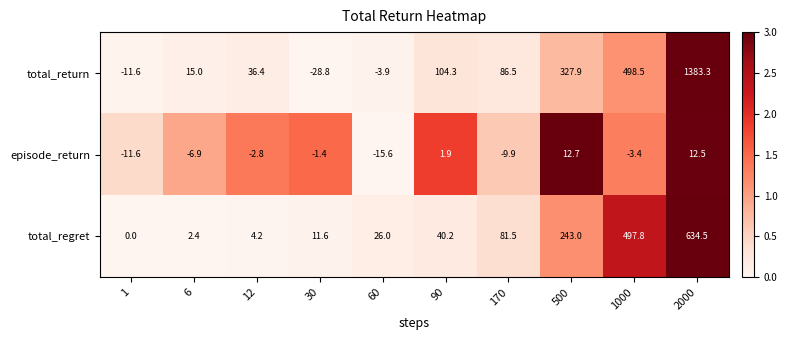

How many distinct data groups are displayed?

3